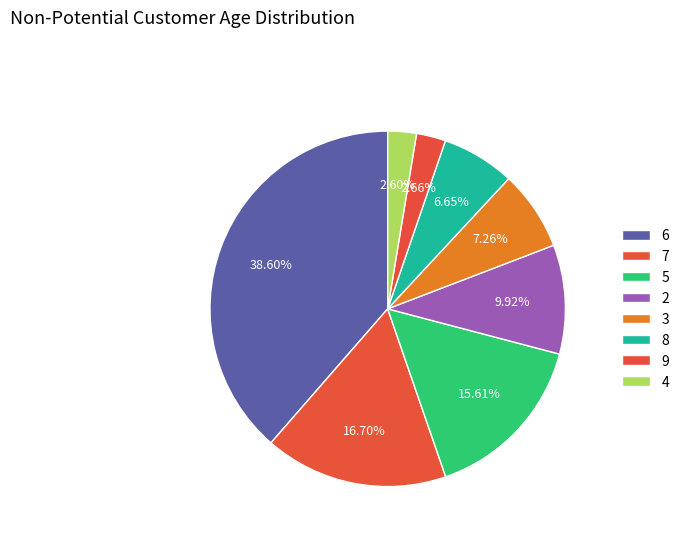

Count the number of slices in the pie.

8